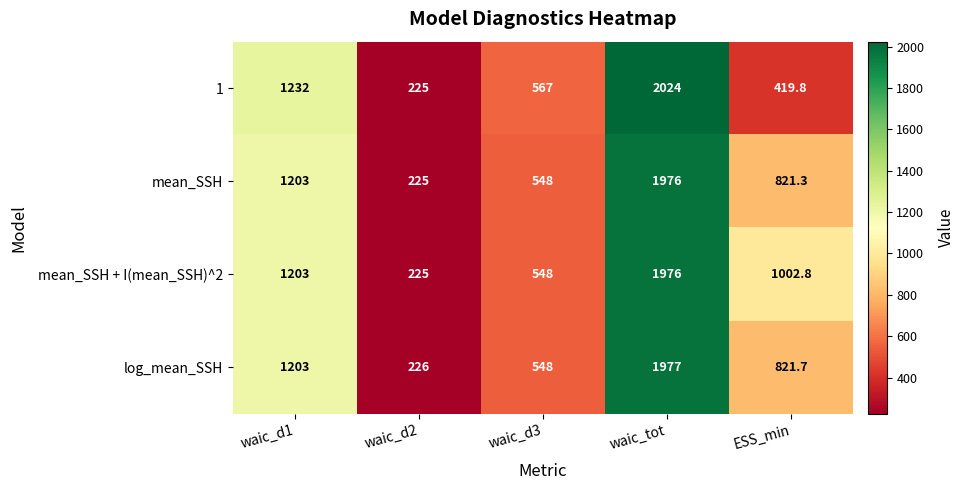

What is the difference between the maximum and minimum values in the mean_SSH series?

1751.0